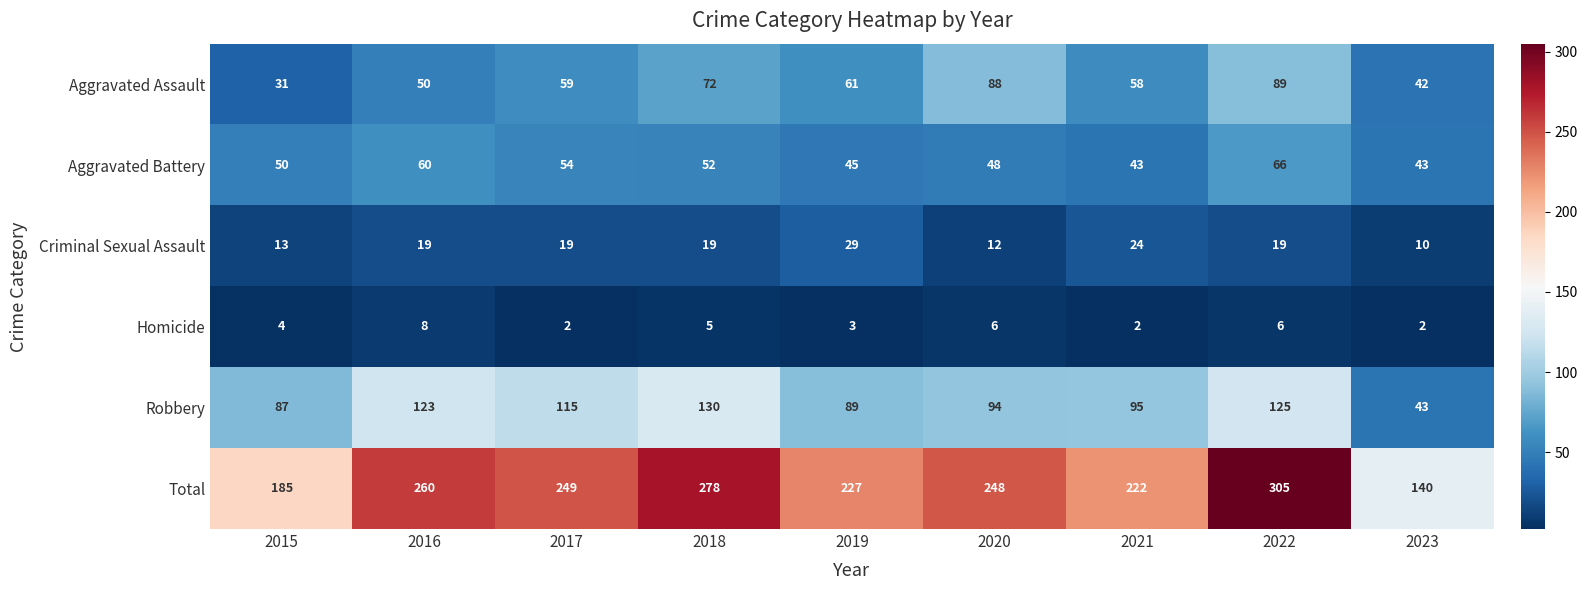

At 2015, list the series in order from smallest to largest.

Homicide, Criminal Sexual Assault, Aggravated Assault, Aggravated Battery, Robbery, Total